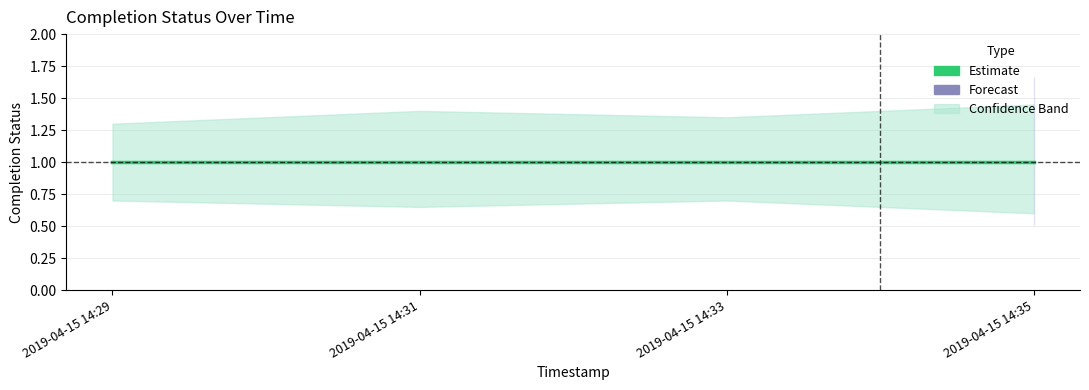

What is the total value across all series at 2019-04-15 14:31?

3.0